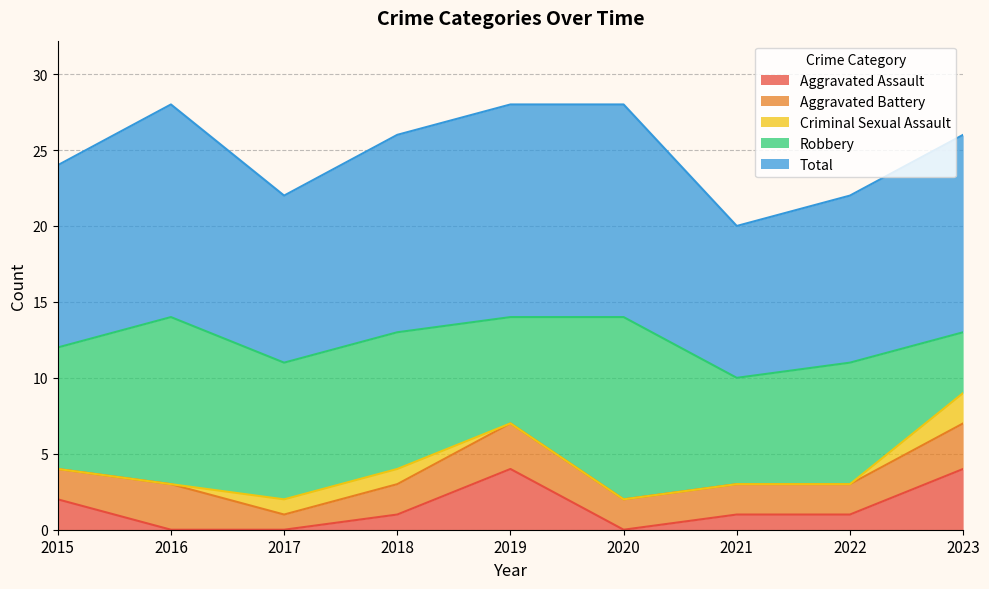

True or false: Aggravated Battery and Criminal Sexual Assault intersect in this chart.

False